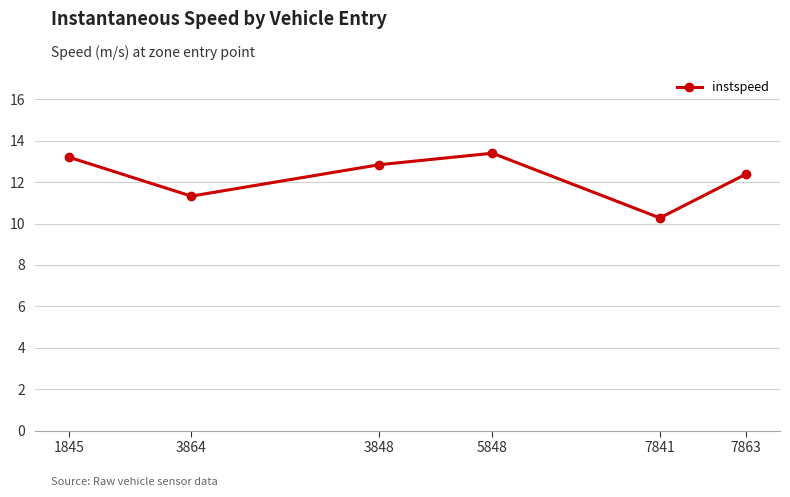

What is the value of the 1st point from the left?

13.2